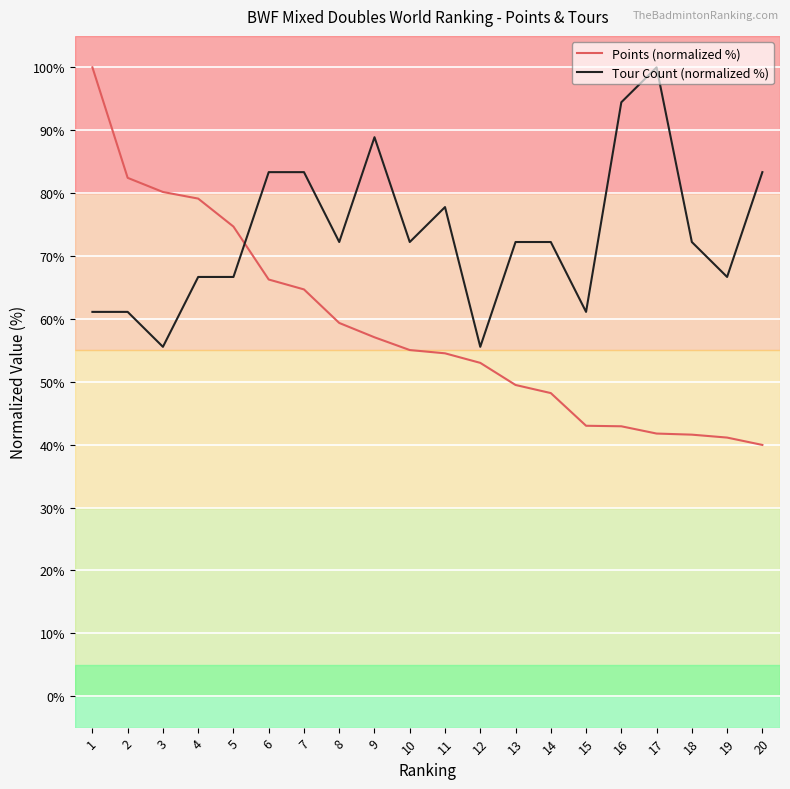

What is the difference between the maximum and minimum values in the Tour Count (normalized %) series?

44.4